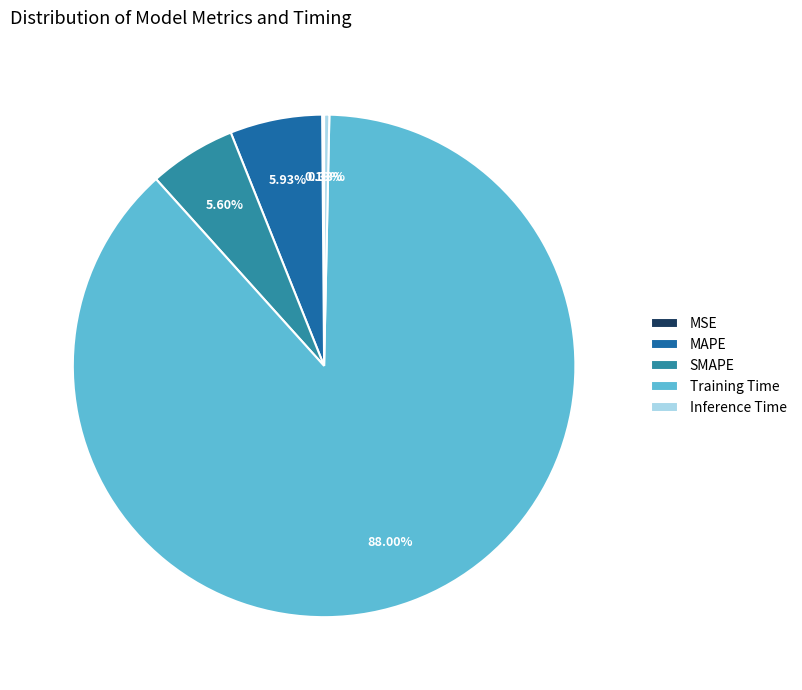

True or false: SMAPE accounts for 13% of the total.

False